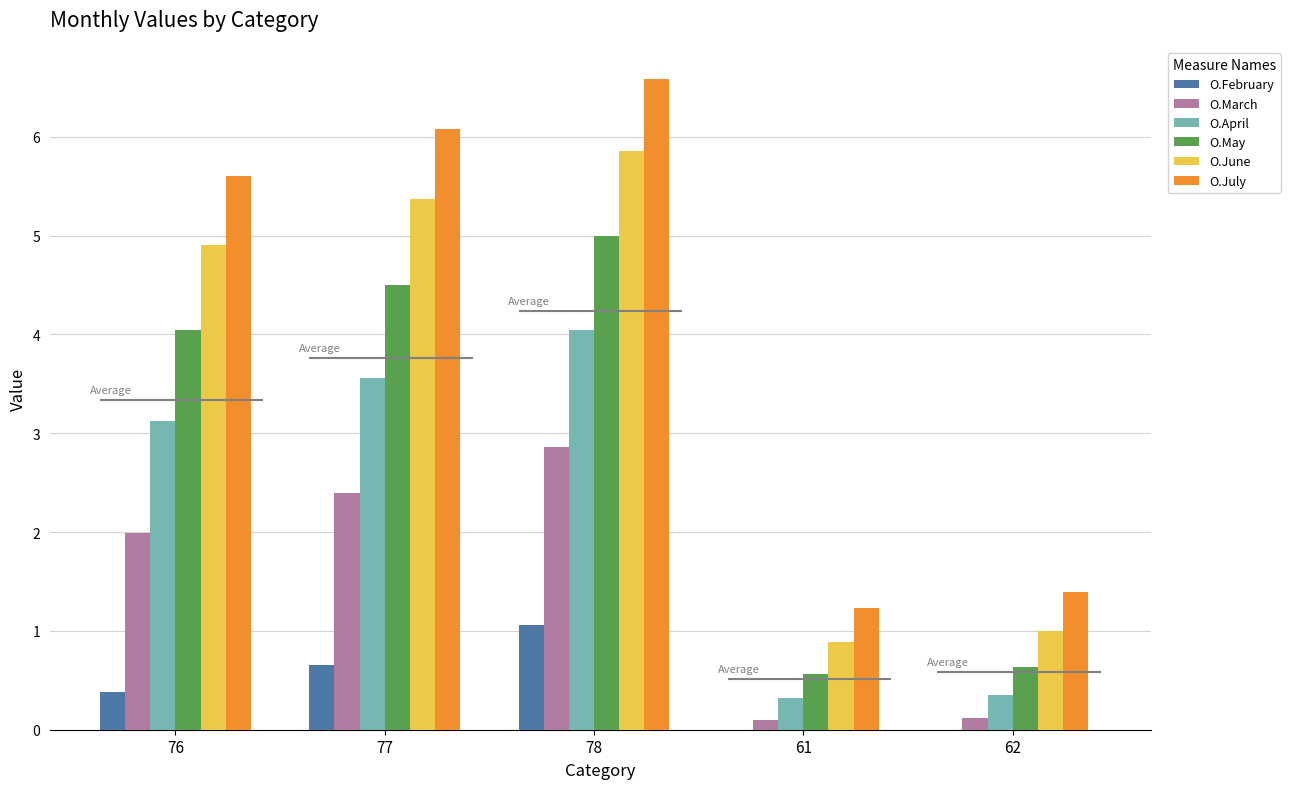

Rank the series at 76 from lowest to highest value.

O.February, O.March, O.April, O.May, O.June, O.July